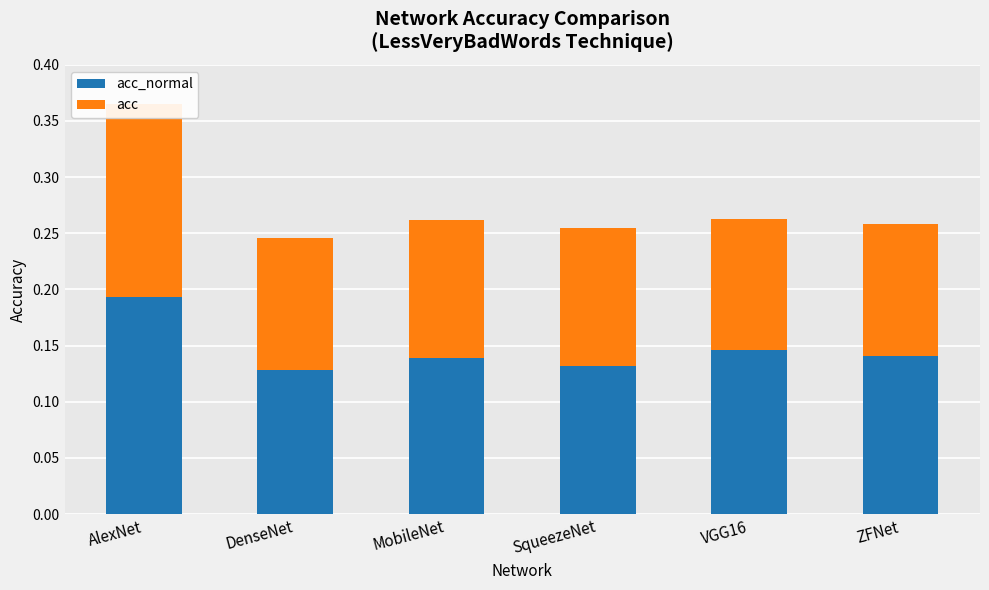

Is the value of acc at ZFNet greater than the value of acc_normal at AlexNet?

No